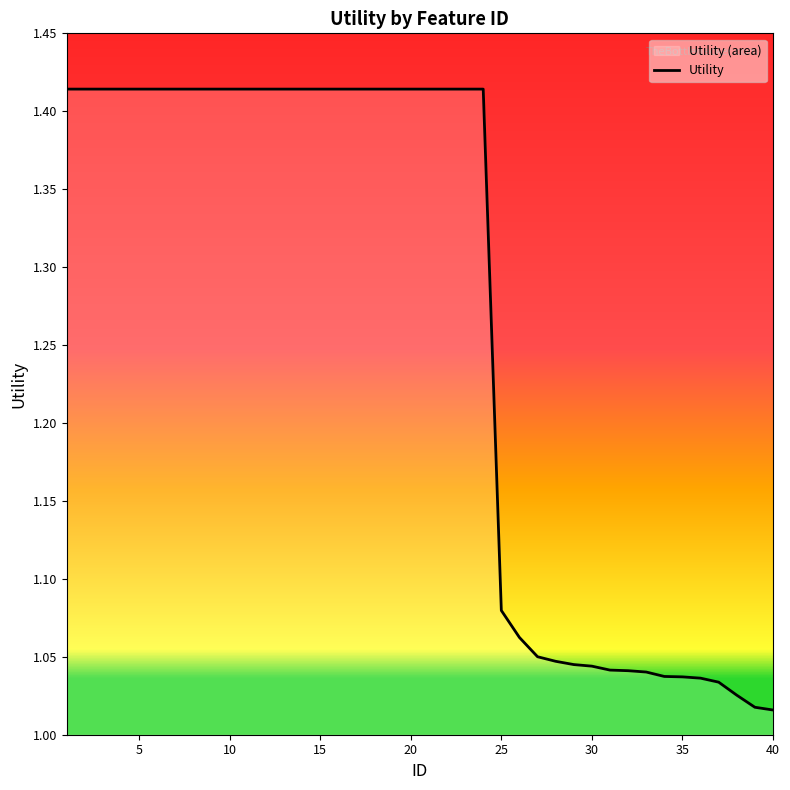

What is the difference between the maximum and minimum values?

0.4